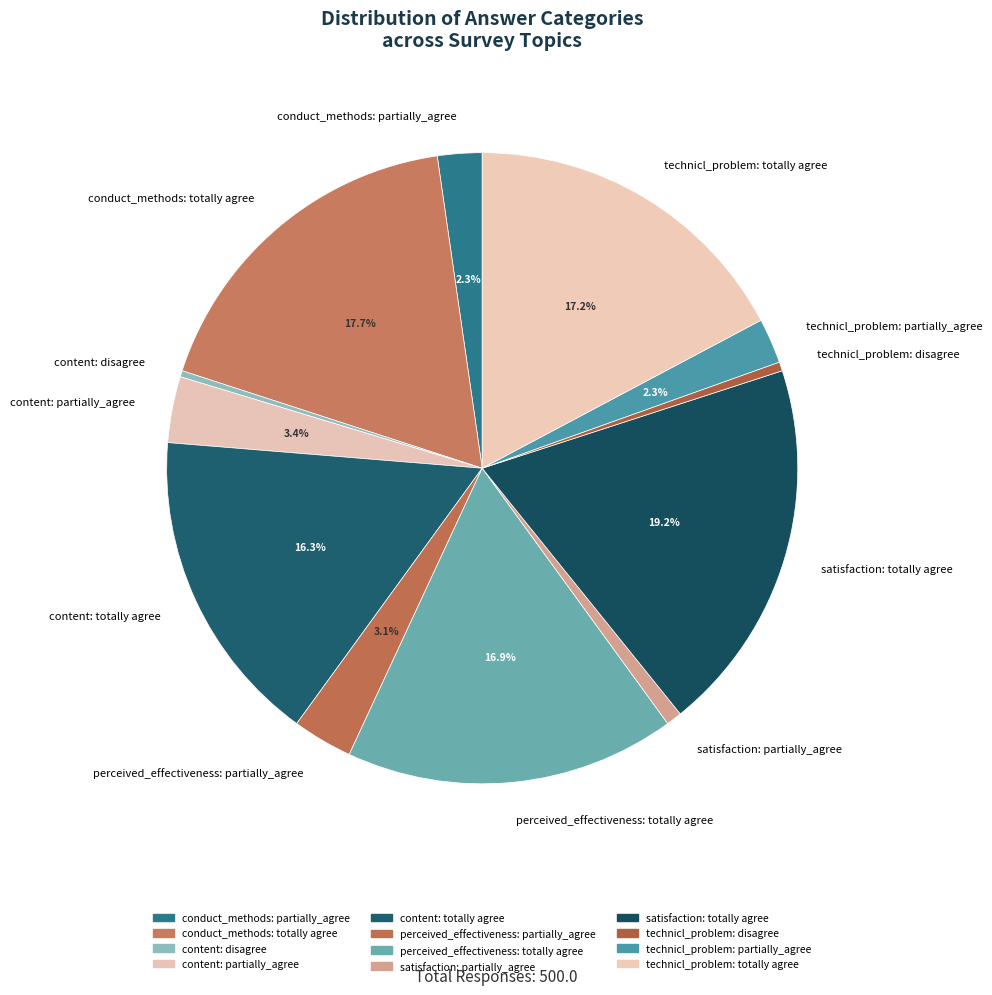

Between content: totally agree and technicl_problem: partially_agree, which is larger?

content: totally agree